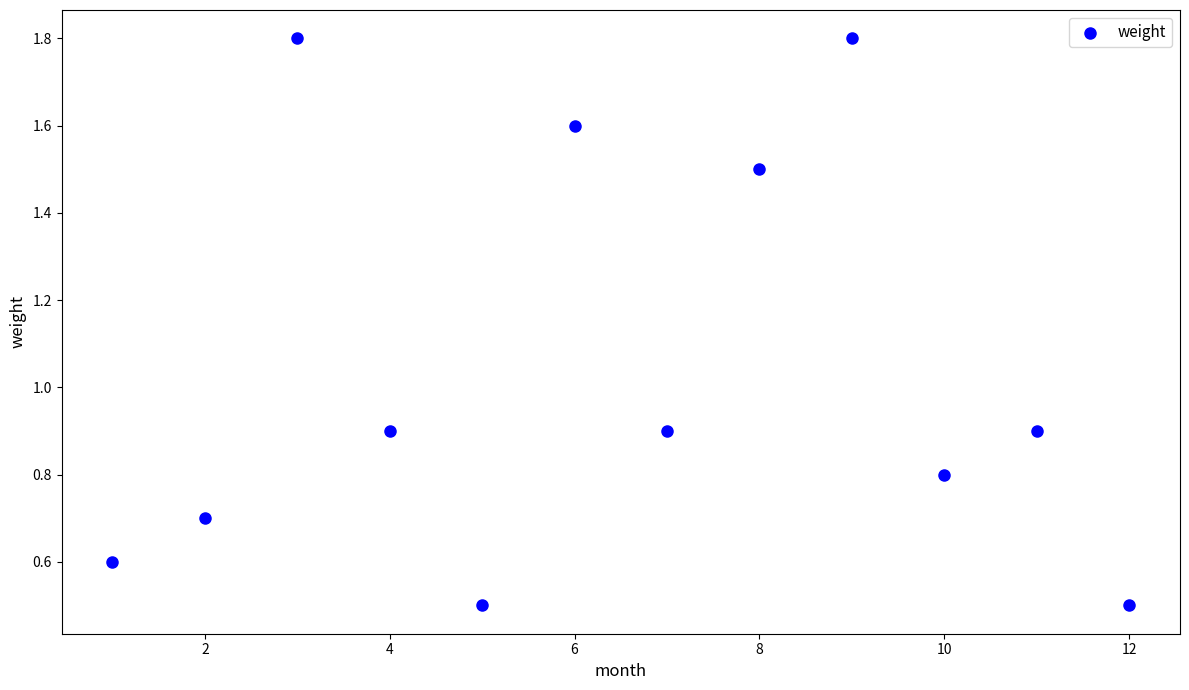

What is the average X value?

6.5